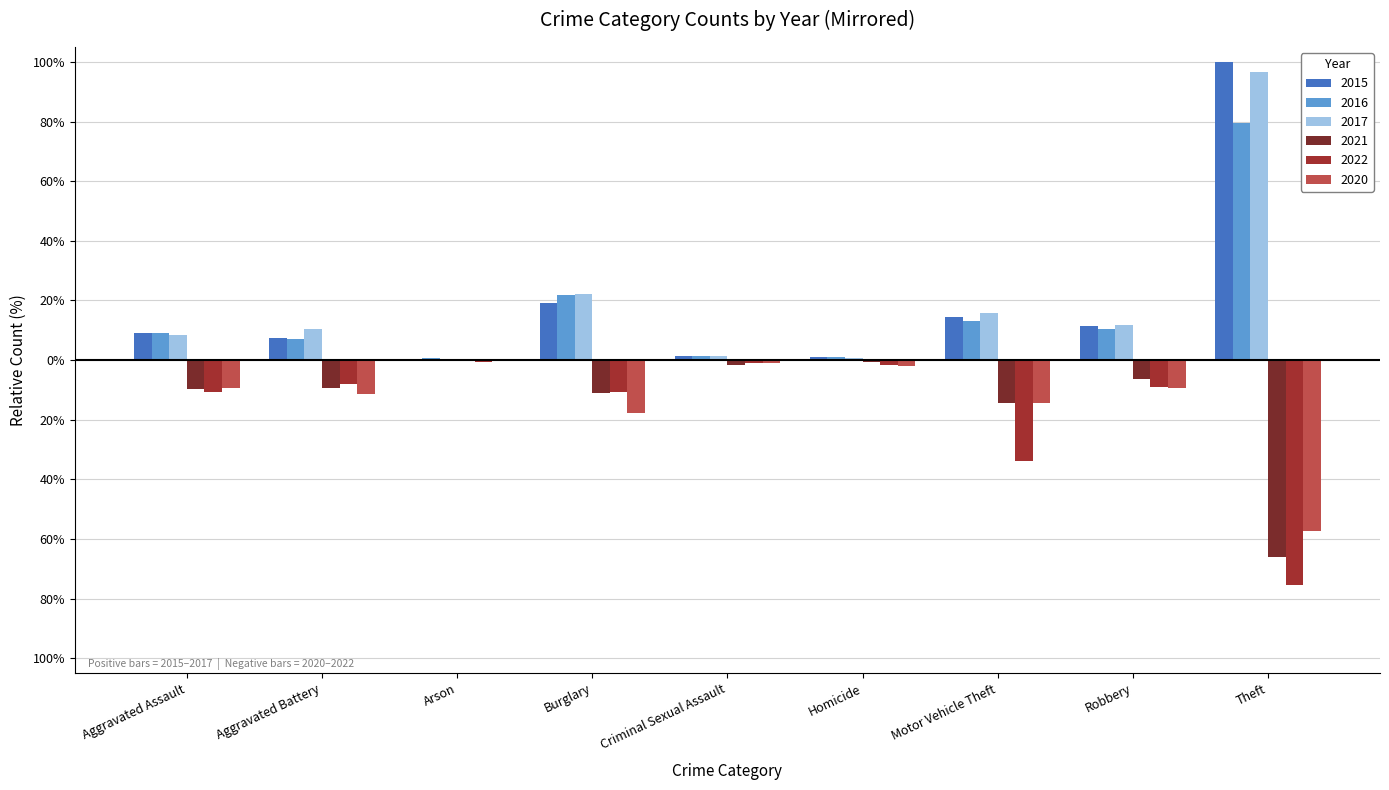

Does the chart contain stacked bars?

No